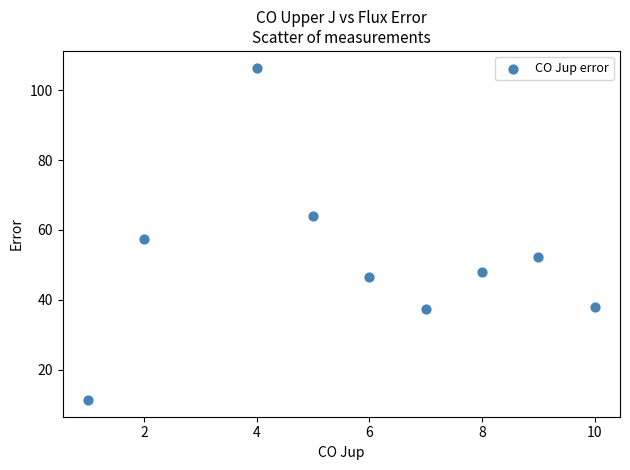

What is the range of X values (max minus min)?

9.0